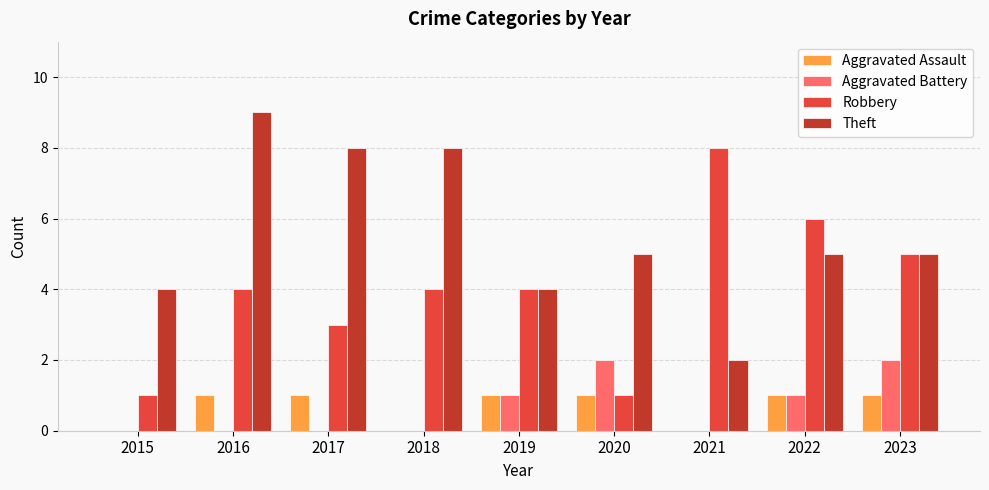

At which category is the sum across all series the highest?

2016